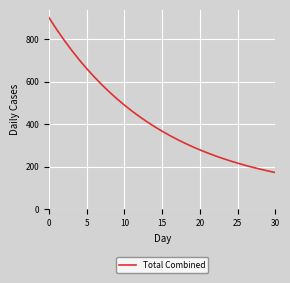

What is the maximum value shown in the chart?

900.0